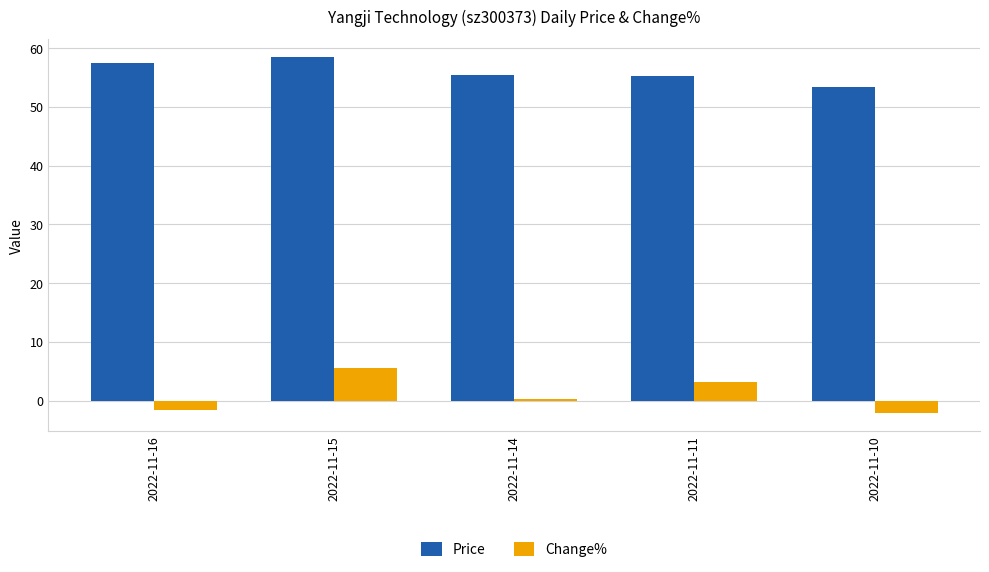

What is the total value across all series at 2022-11-16?

55.8